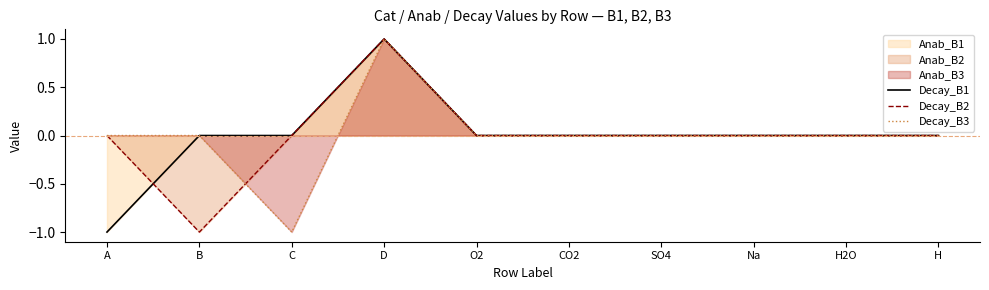

Which label corresponds to the smallest value in the chart?

A